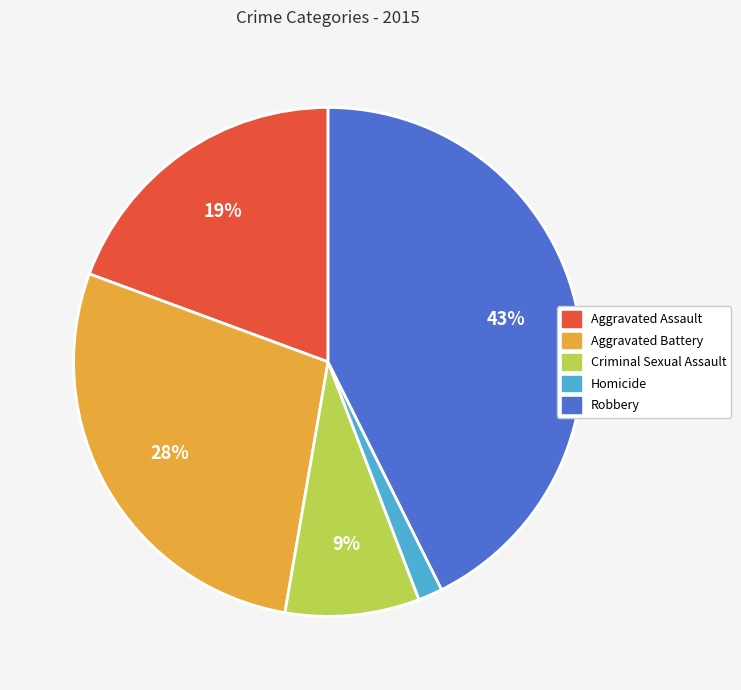

To the nearest percent, what is the average slice percentage?

20%